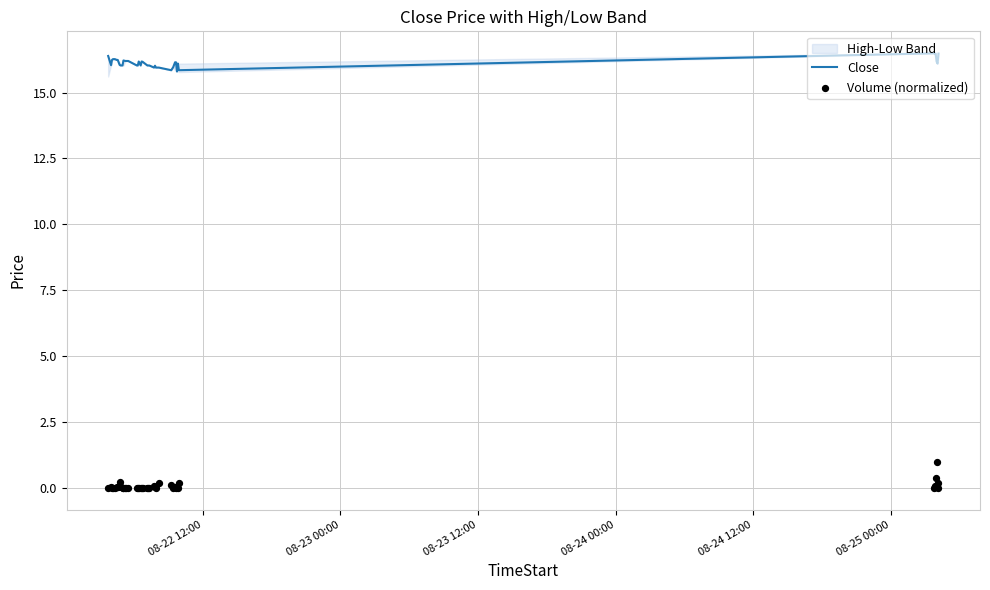

What is the minimum value for Close?

15.8